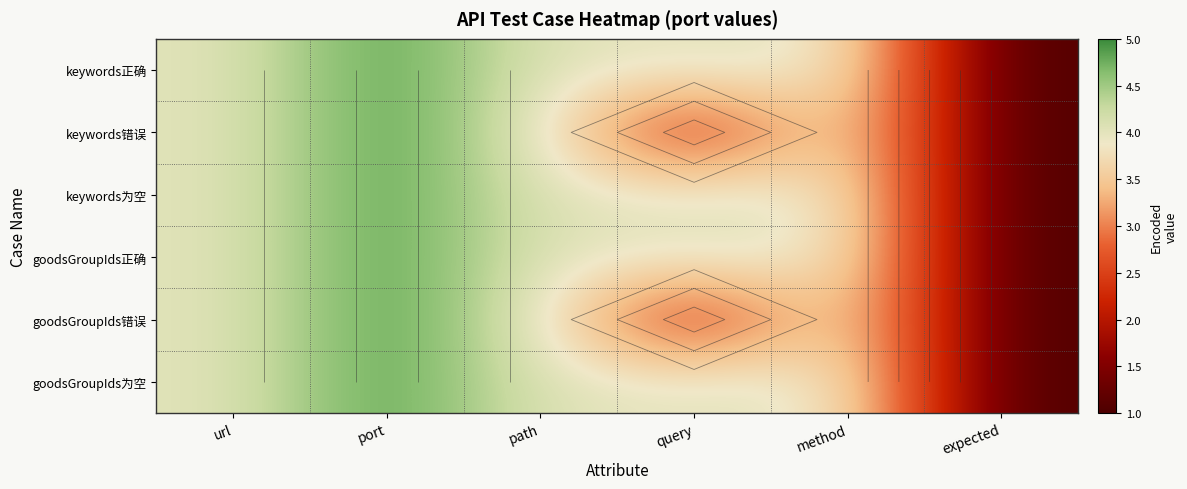

Rank the series at expected from highest to lowest value.

keywords正确, keywords错误, keywords为空, goodsGroupIds正确, goodsGroupIds错误, goodsGroupIds为空